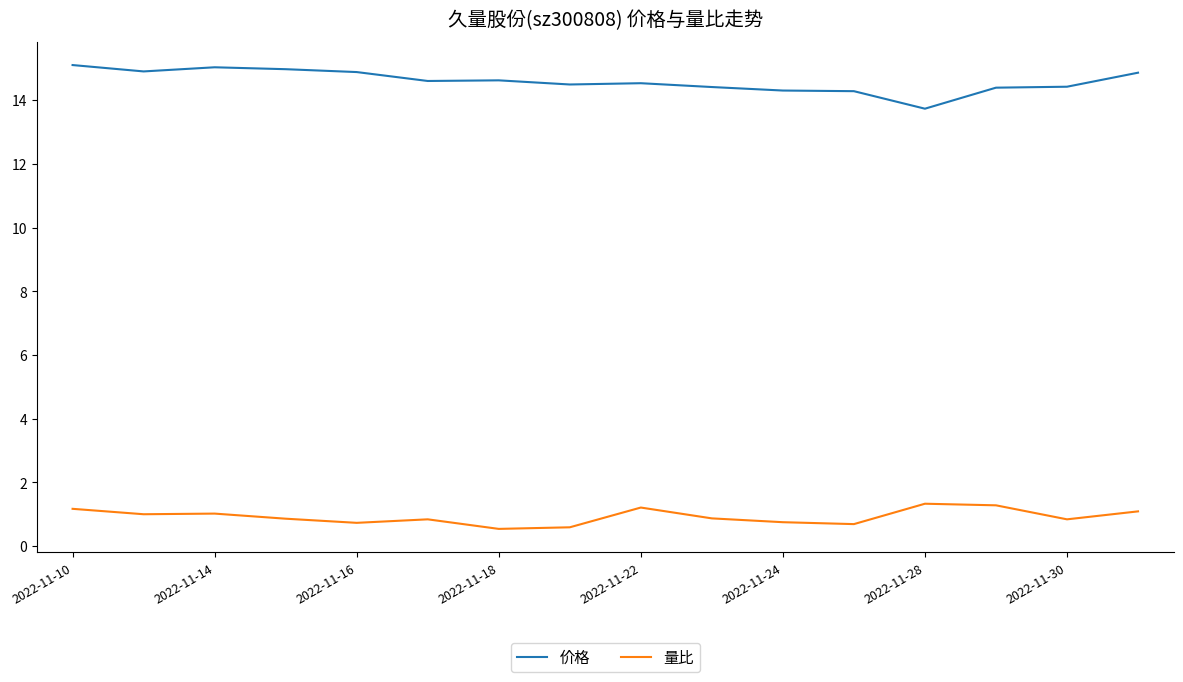

What is the difference between the maximum and minimum values in the 量比 series?

0.8